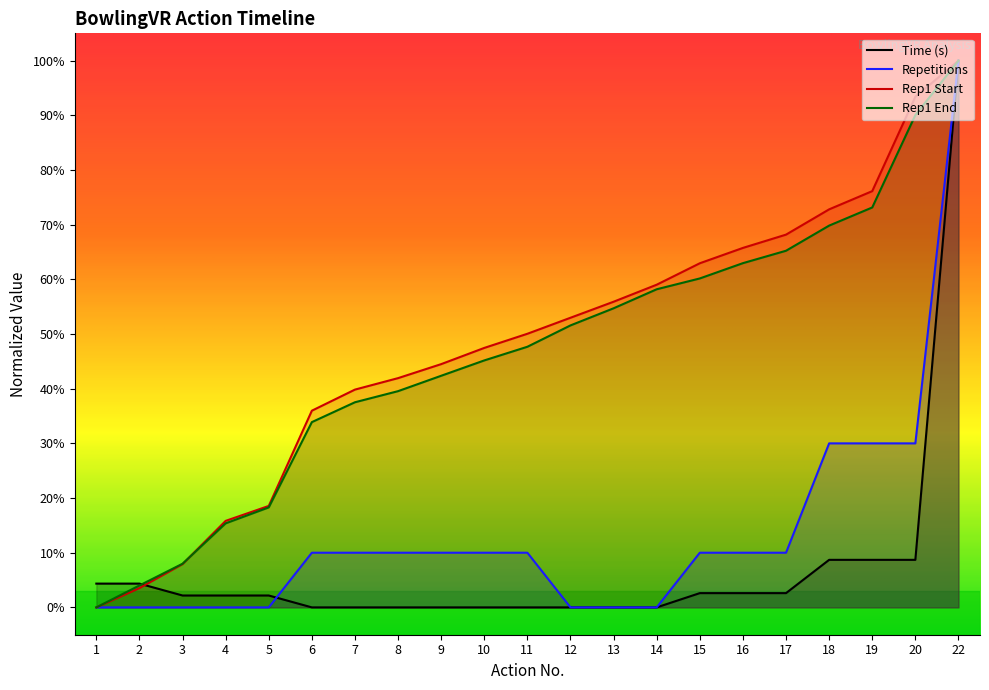

How many times do Time (s) and Repetitions cross each other?

1